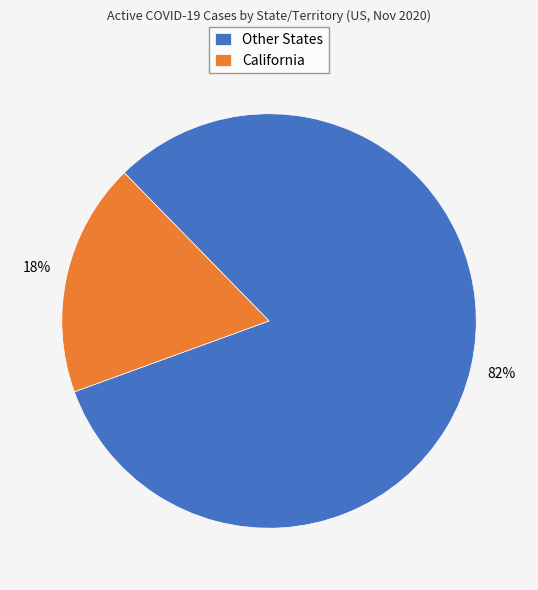

Which has a higher value, Other States or California?

Other States